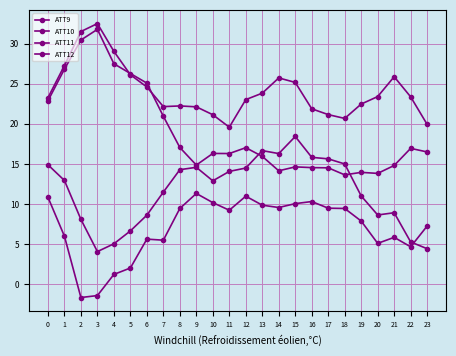

Reading left to right, transcribe all the data shown in this chart.

ATT9: 23.2	27.3	31.5	32.5	29.0	26.1	24.6	22.1	22.2	22.1	21.1	19.6	23.0	23.8	25.7	25.2	21.9	21.1	20.7	22.5	23.4	25.9	23.4	19.9
ATT10: 14.9	12.9	8.1	4.1	5.0	6.6	8.6	11.5	14.3	14.6	12.9	14.1	14.5	16.7	16.3	18.4	15.8	15.6	15.0	11.0	8.6	8.9	5.3	4.4
ATT11: 22.9	26.8	30.4	31.8	27.5	26.3	25.1	20.9	17.0	14.9	16.3	16.3	17.0	15.9	14.1	14.6	14.5	14.5	13.6	13.9	13.8	14.8	16.9	16.5
ATT12: 10.9	6.0	-1.7	-1.4	1.2	2.0	5.6	5.5	9.4	11.3	10.2	9.2	11.0	9.9	9.6	10.0	10.3	9.5	9.4	7.9	5.1	5.8	4.7	7.3